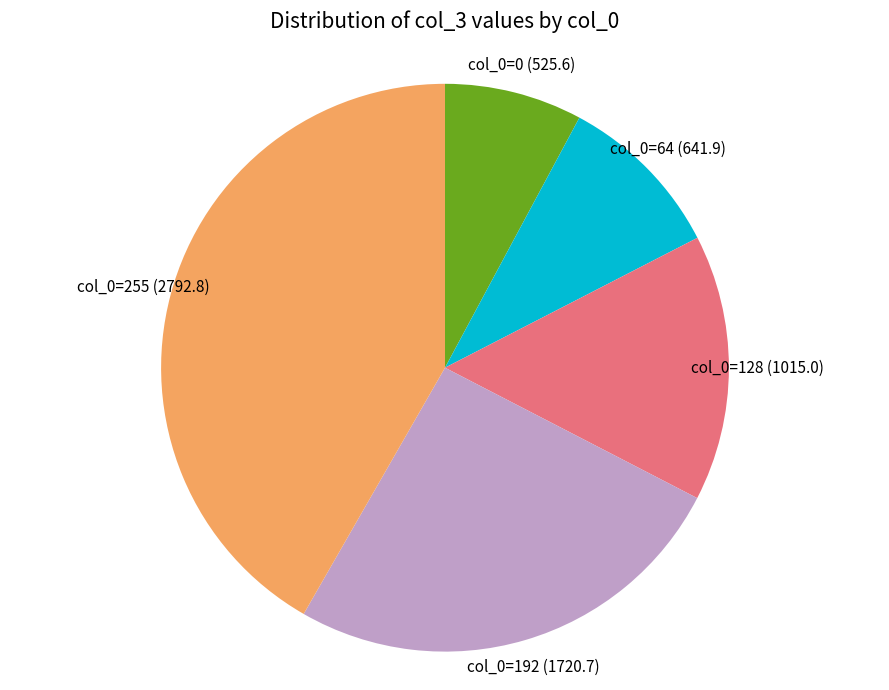

Is there any slice that represents more than half of the pie?

No